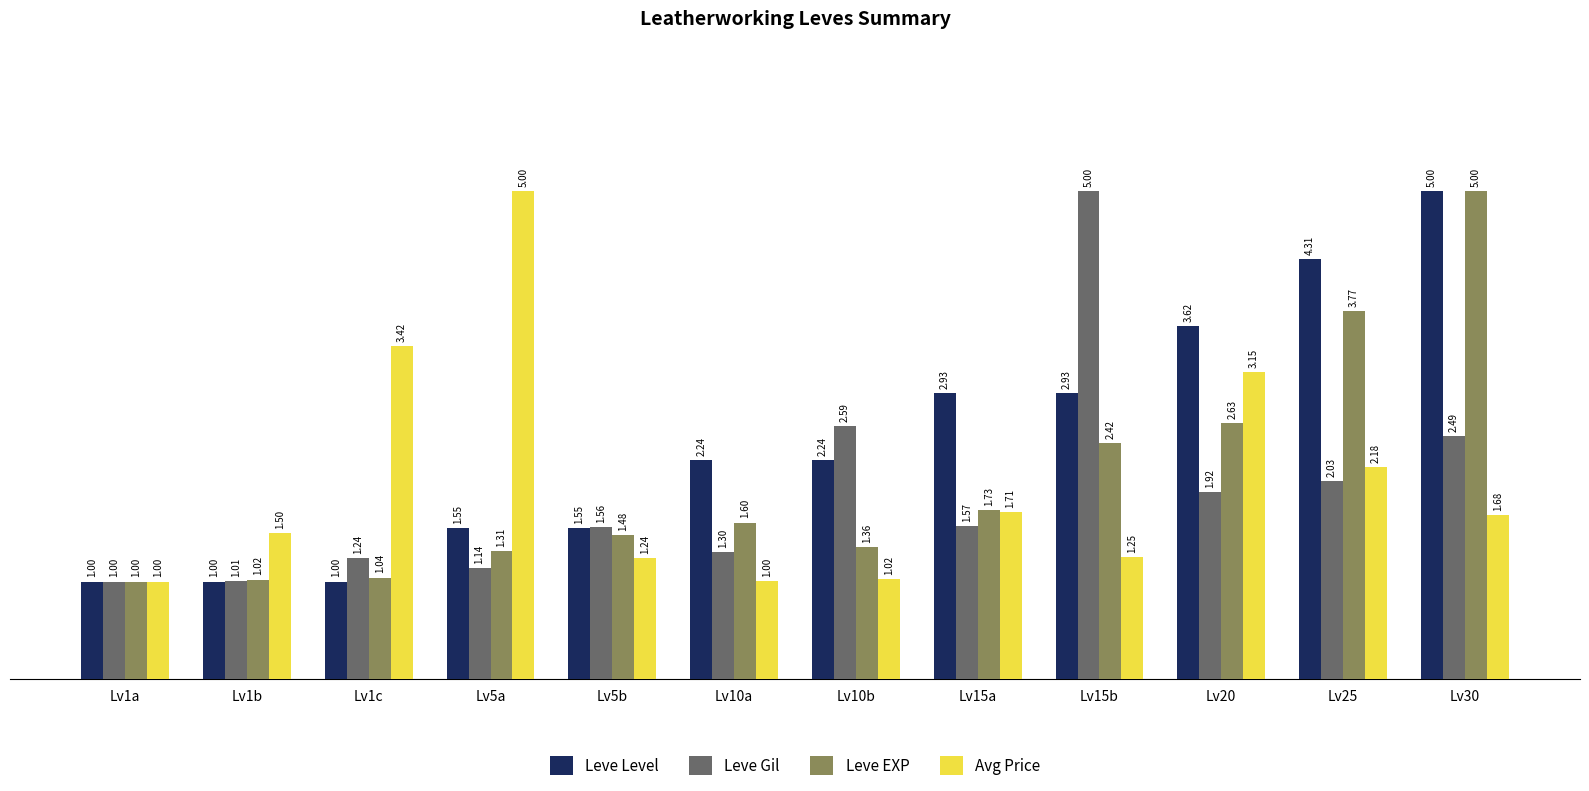

What is the sum of all Leve Level values?

29.4